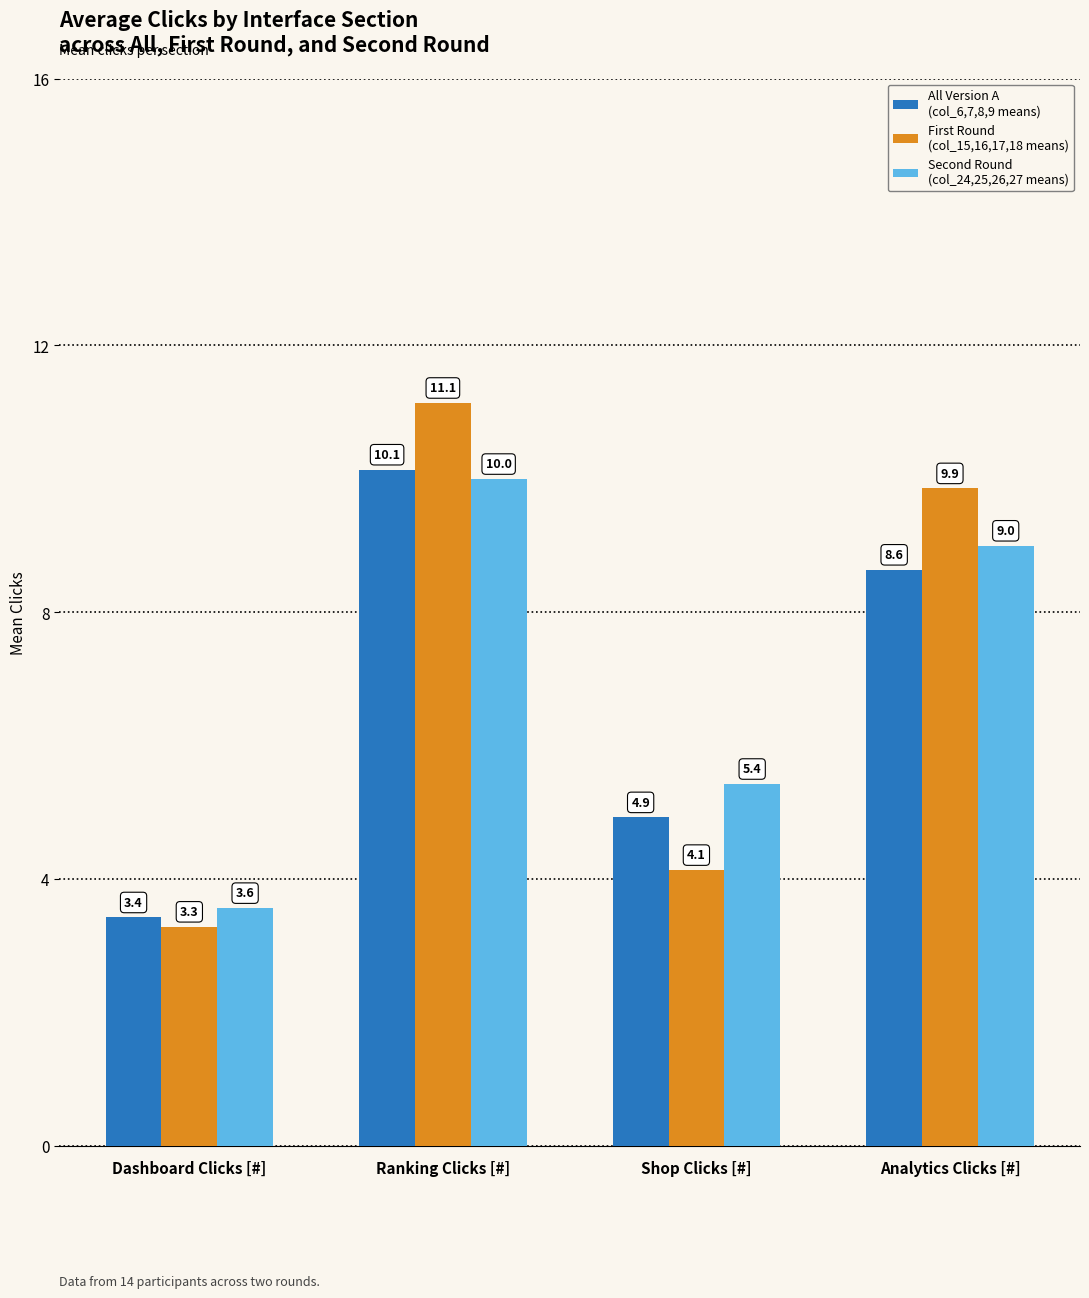

Does the chart contain stacked bars?

No